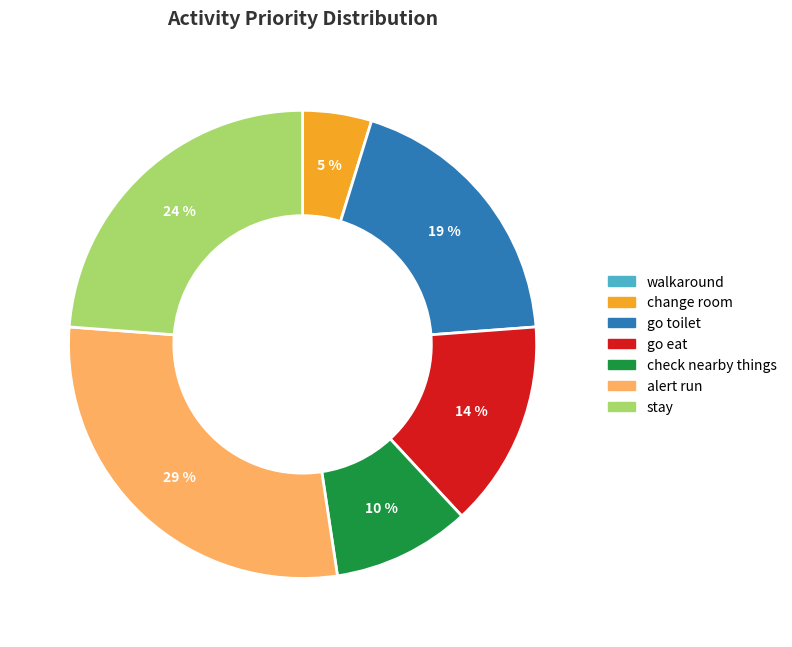

Is there a majority slice in this chart?

No